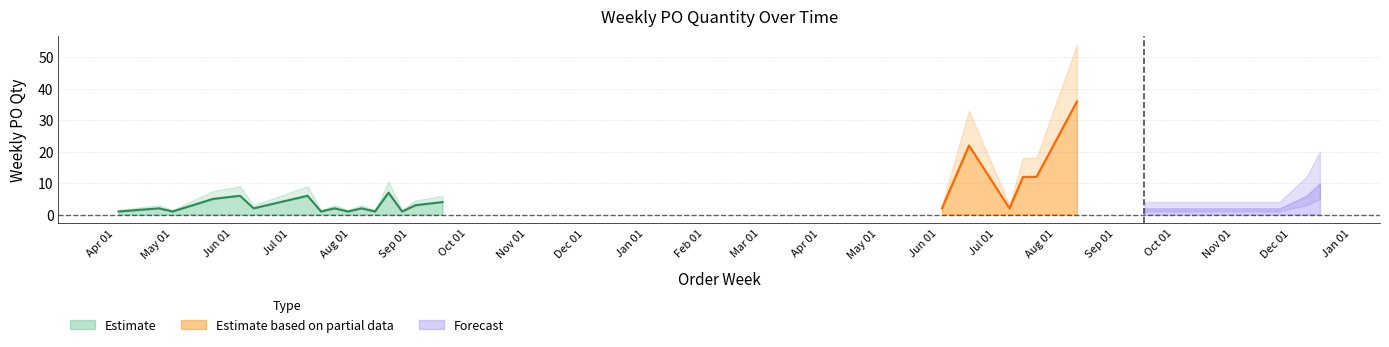

The value at 2023-04-24 is 2. True or false?

True